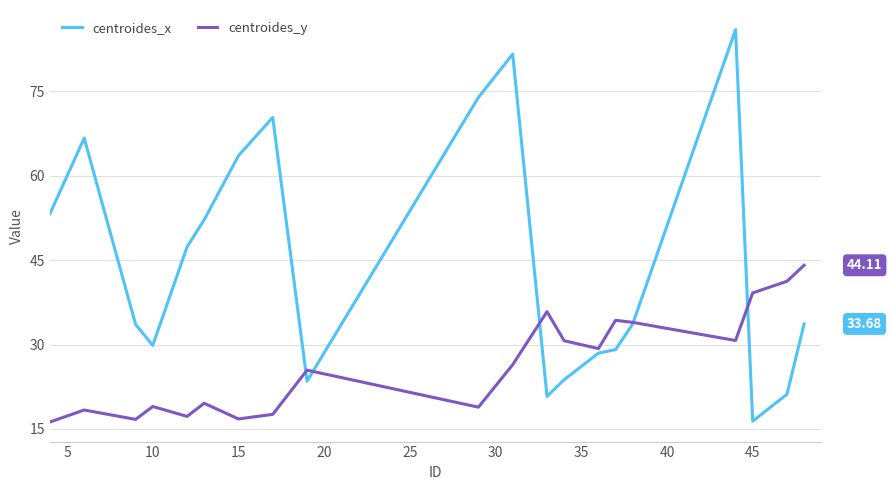

Reading right to left, list all the values displayed in this chart.

centroides_x: 33.7	21.2	16.4	86.0	33.7	29.1	28.5	23.8	20.8	81.6	74.0	23.5	70.4	63.6	52.2	47.4	29.9	33.6	66.7	53.2
centroides_y: 44.1	41.3	39.2	30.7	34.0	34.3	29.3	30.7	35.9	26.4	18.9	25.5	17.6	16.8	19.6	17.2	19.0	16.7	18.4	16.2